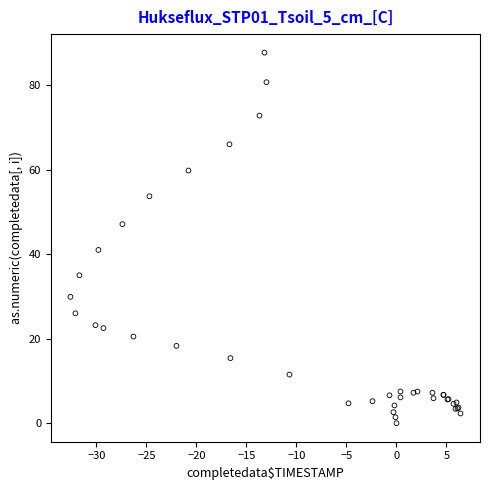

What Y value in the scatter plot is closest to 43?

41.0